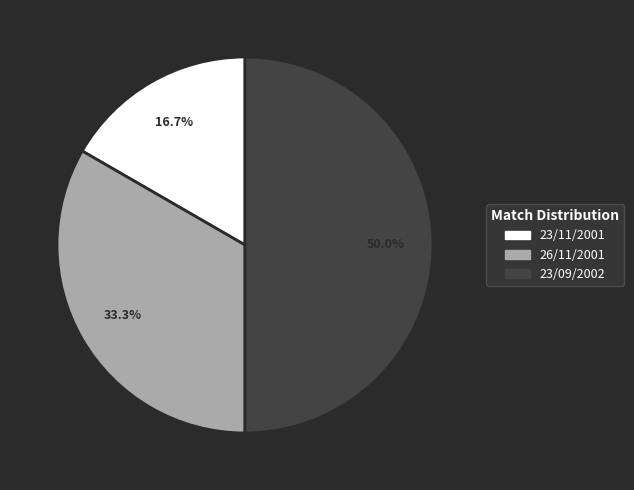

How many slices are in this pie chart?

3